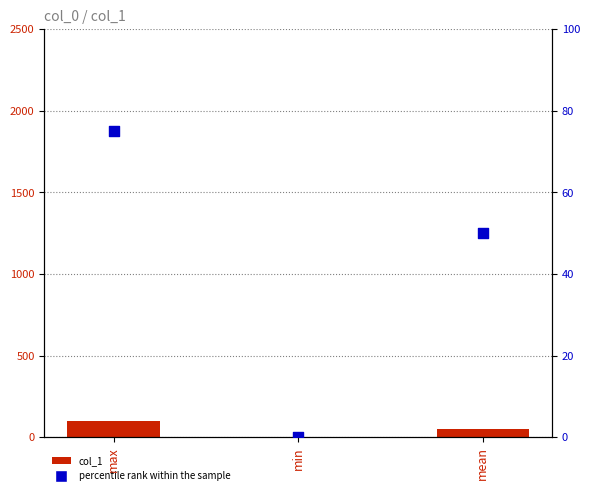

Which series contains the highest Y value?

col_1